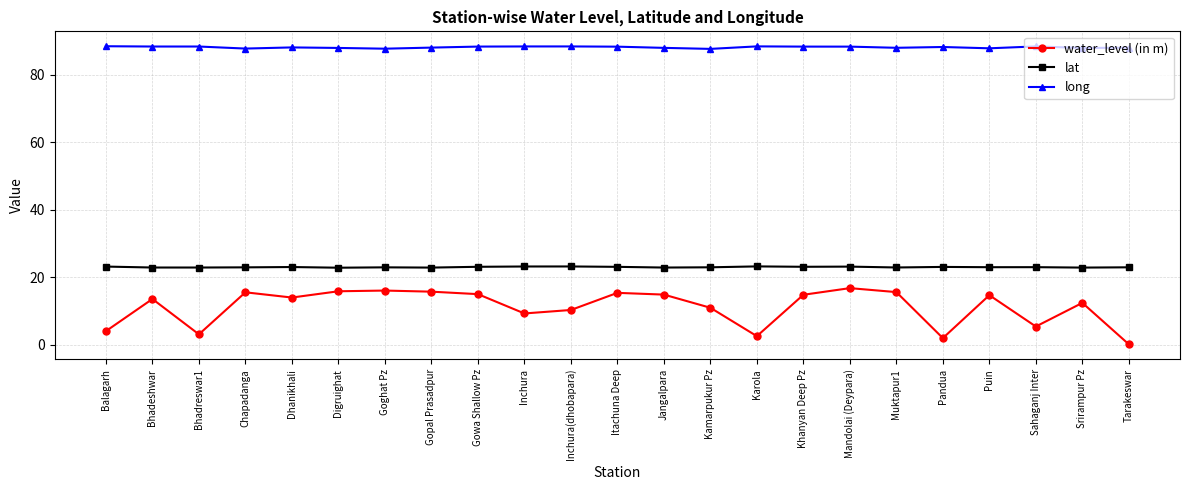

What is the value of the water_level (in m) point at the 16th from the left?

14.8